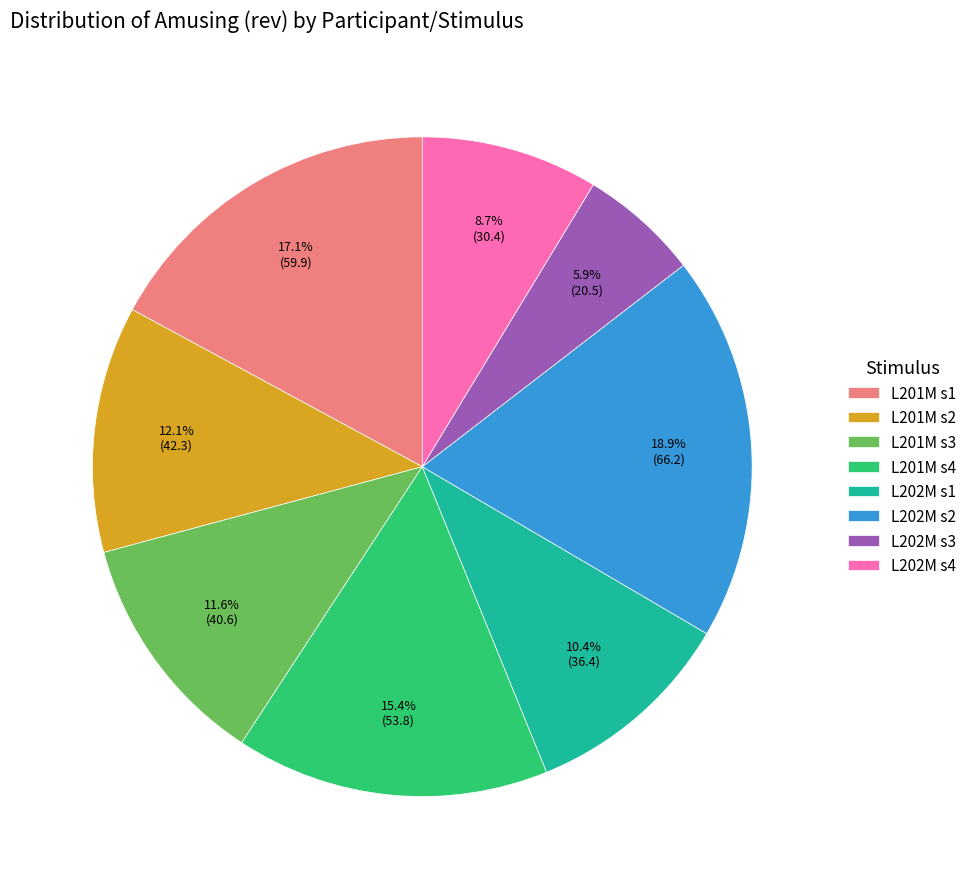

How many segments does this pie chart have?

8